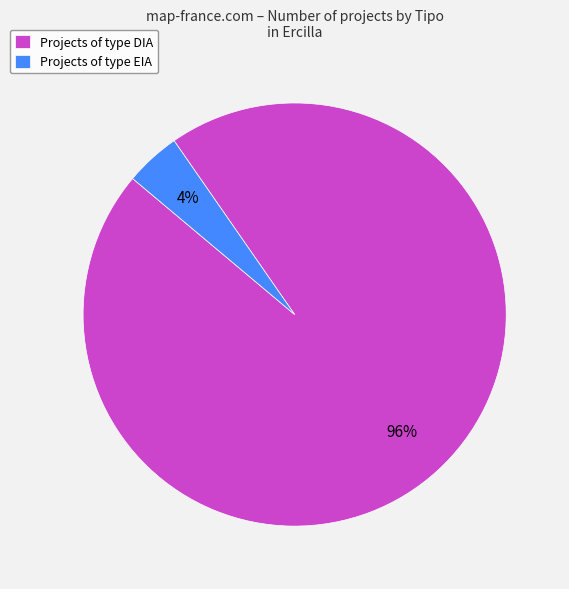

To the nearest percent, what portion does Projects of type DIA represent?

96%